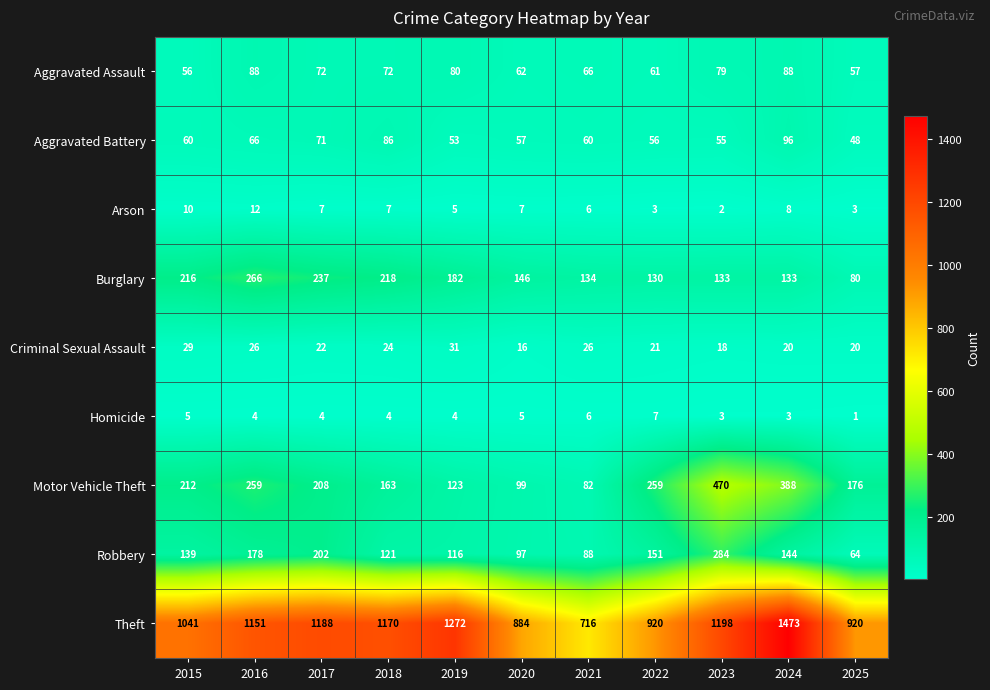

List the series in order of their peak value, lowest first.

Homicide, Arson, Criminal Sexual Assault, Aggravated Assault, Aggravated Battery, Burglary, Robbery, Motor Vehicle Theft, Theft